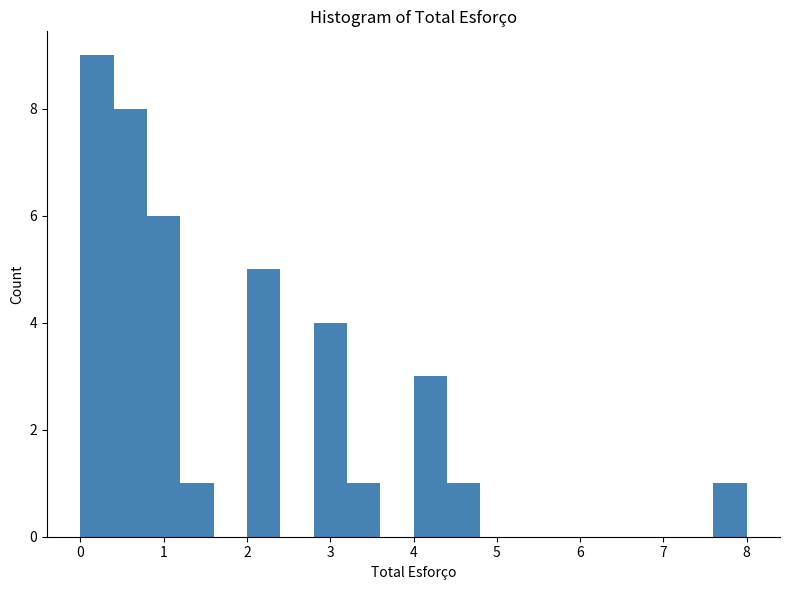

What is the height of the bar covering 0.0 to 0.4 on the x-axis? The values are not printed on the chart, so give them approximately, as read against the axis.

9